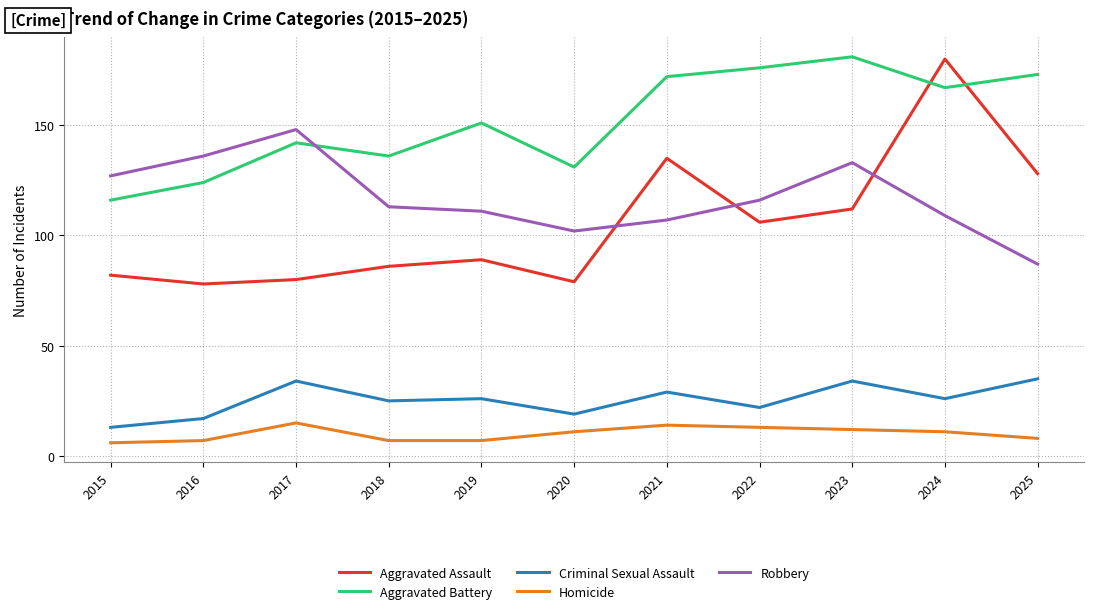

At 2018, list the series in order from smallest to largest.

Homicide, Criminal Sexual Assault, Aggravated Assault, Robbery, Aggravated Battery